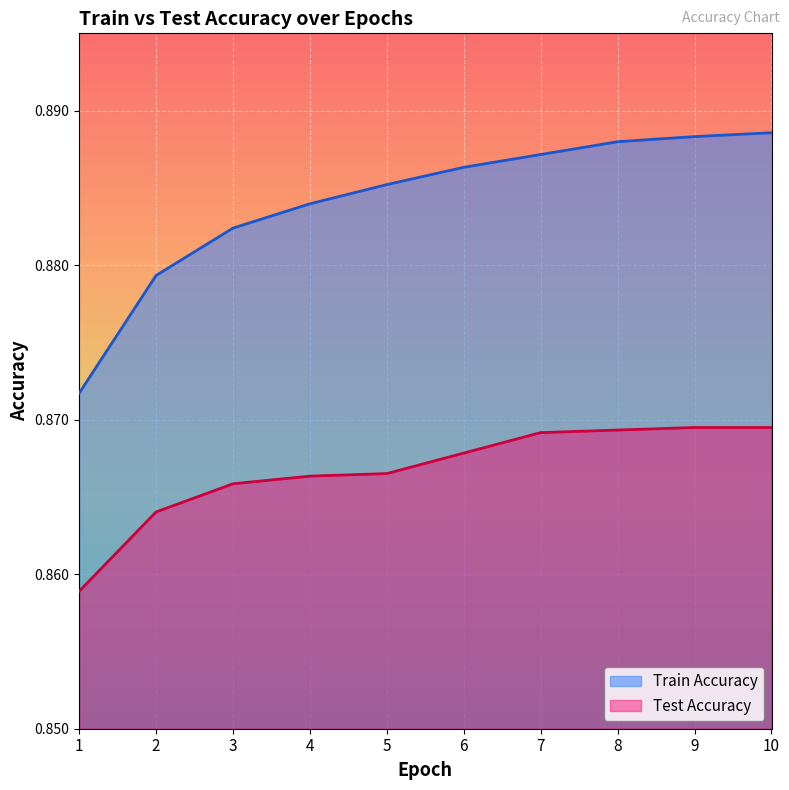

How many categories are shown in the chart?

10